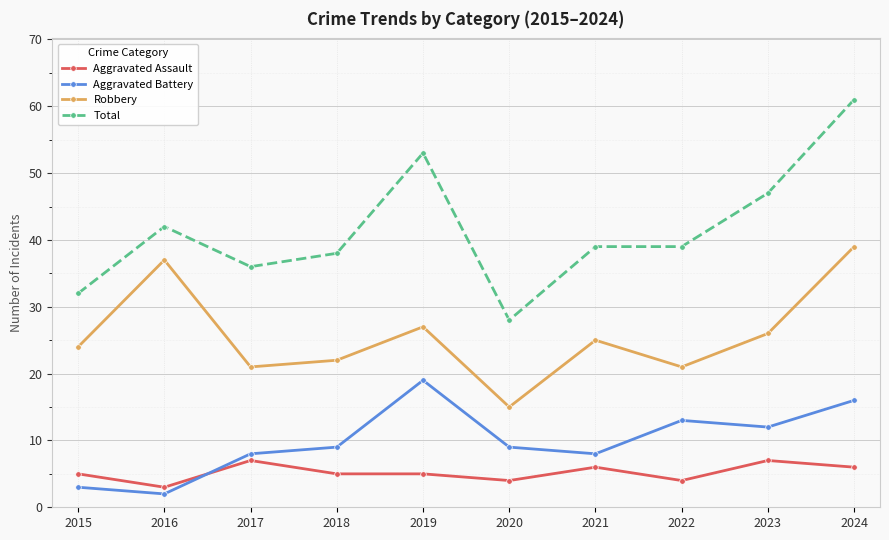

Is the value of Aggravated Battery at 2019 greater than the value of Robbery at 2023?

No